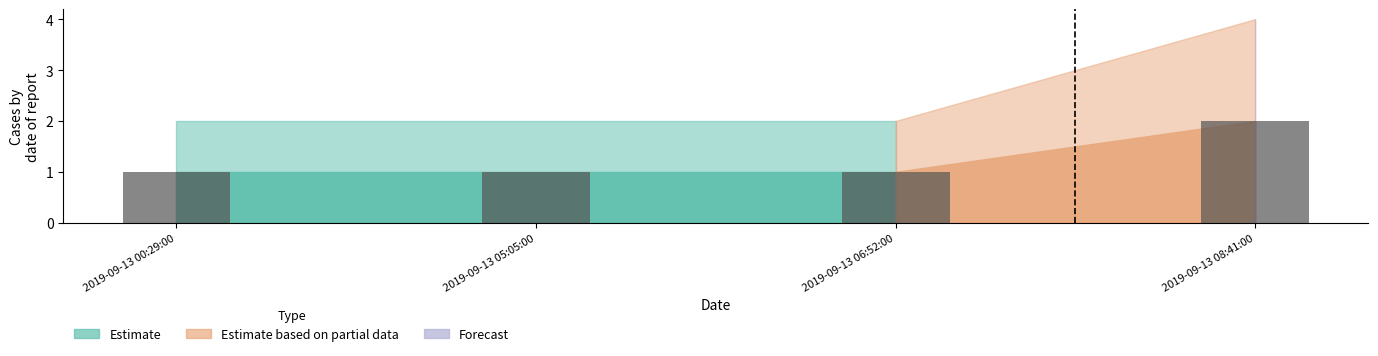

Which label corresponds to the largest value in the chart?

2019-09-13 08:41:00